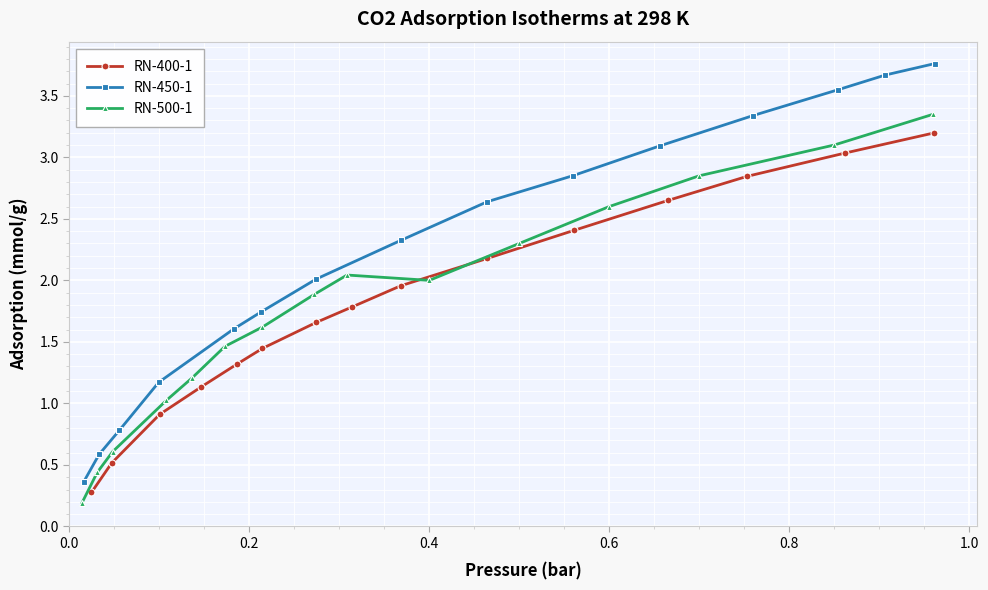

True or false: RN-450-1 has more than 0 points higher than both neighbors.

False